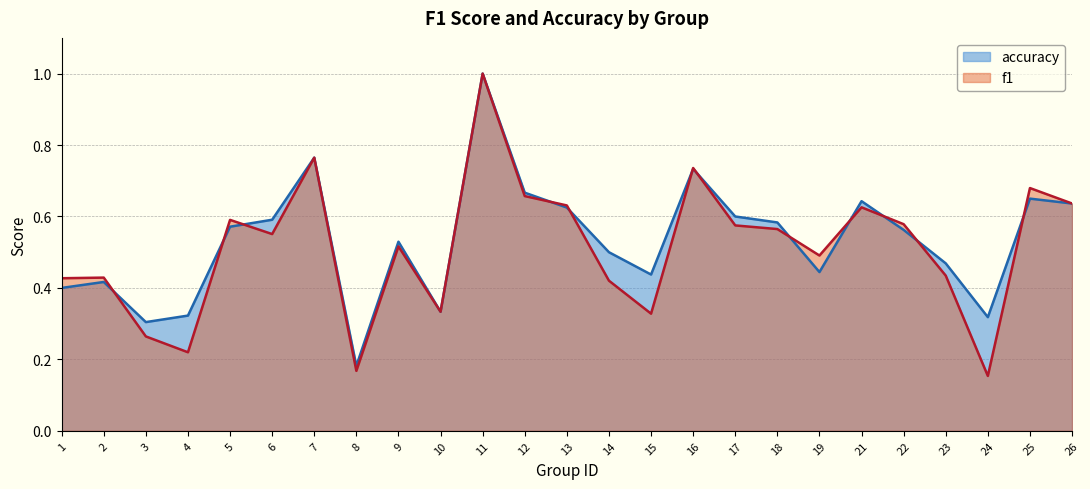

True or false: f1 and accuracy intersect in this chart.

True